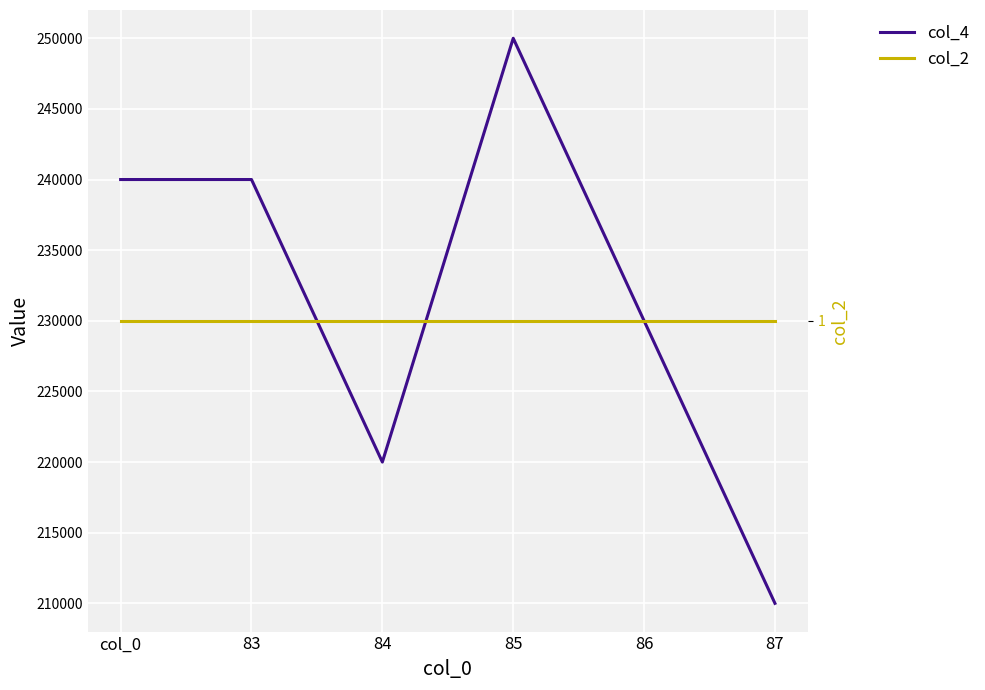

Which series has the largest total across all categories?

col_4